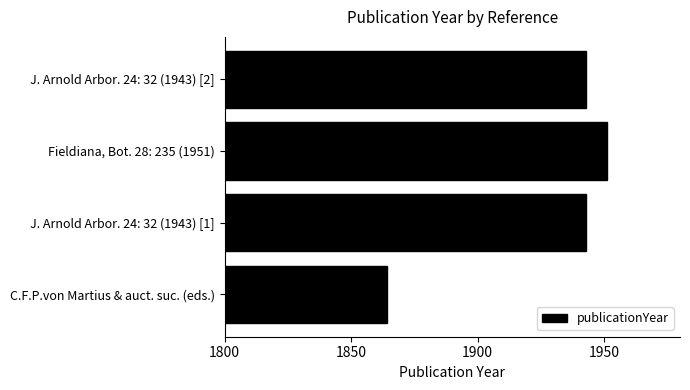

At which category does the chart reach its peak across all series?

Fieldiana, Bot. 28: 235 (1951)